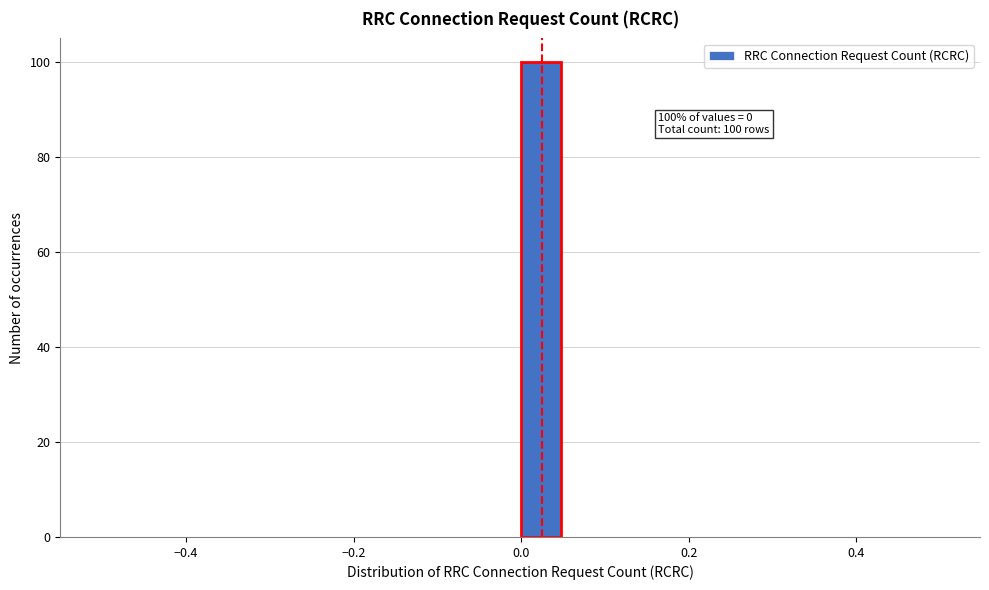

Around what value on the x-axis is the tallest bar? Give the approximate position of its centre, as read against the axis.

0.02